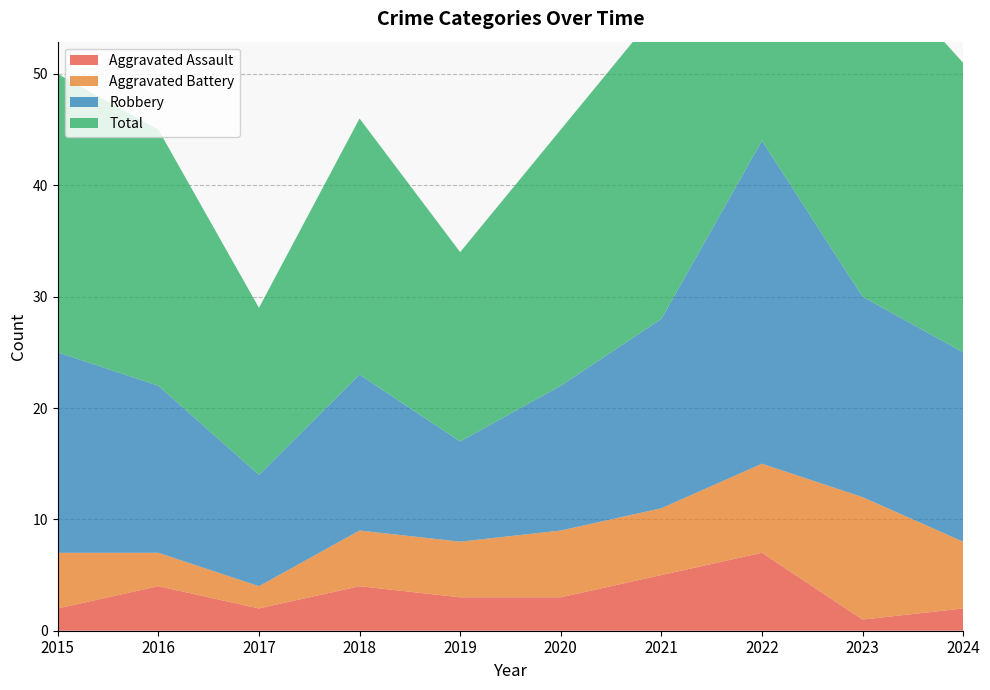

Reading left to right, transcribe all the data shown in this chart.

Aggravated Assault: 2015=2	2016=4	2017=2	2018=4	2019=3	2020=3	2021=5	2022=7	2023=1	2024=2
Aggravated Battery: 2015=5	2016=3	2017=2	2018=5	2019=5	2020=6	2021=6	2022=8	2023=11	2024=6
Robbery: 2015=18	2016=15	2017=10	2018=14	2019=9	2020=13	2021=17	2022=29	2023=18	2024=17
Total: 2015=25	2016=23	2017=15	2018=23	2019=17	2020=23	2021=28	2022=46	2023=31	2024=26